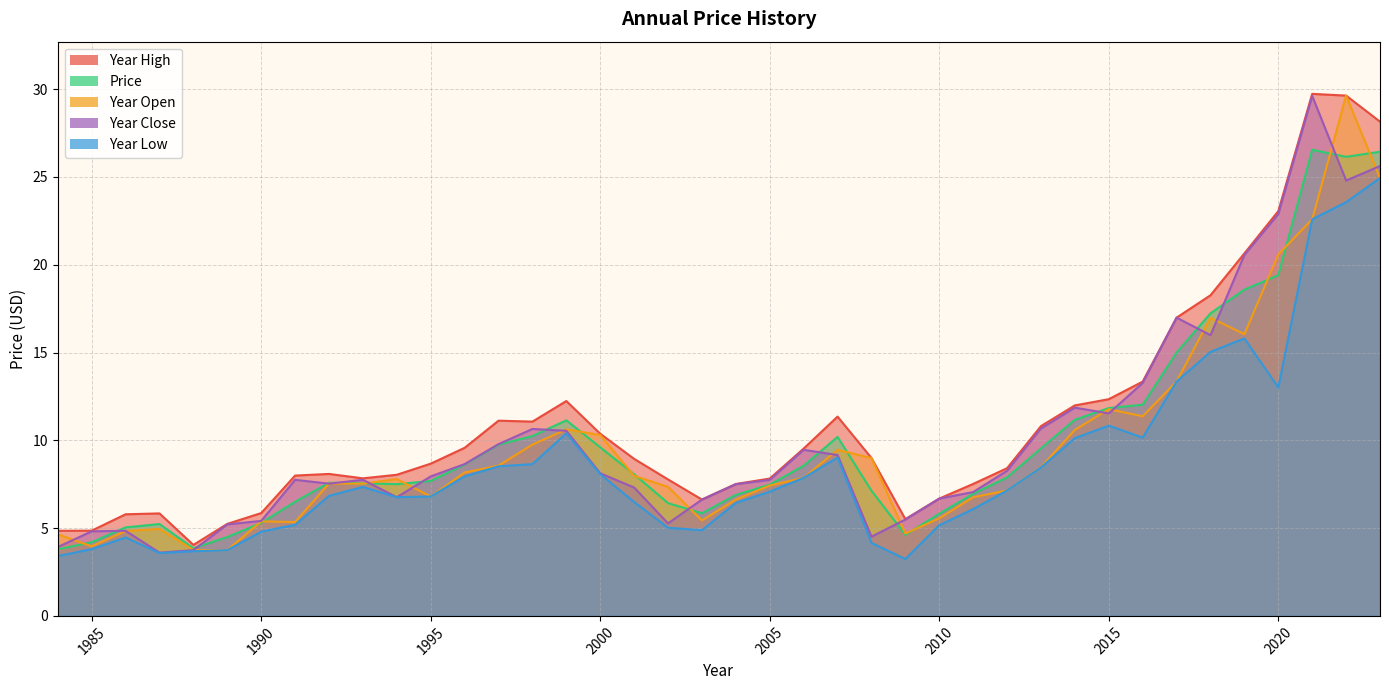

Where is the first local minimum for year_open_line?

1985